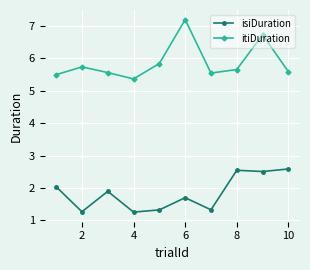

What is the maximum value for isiDuration?

2.6